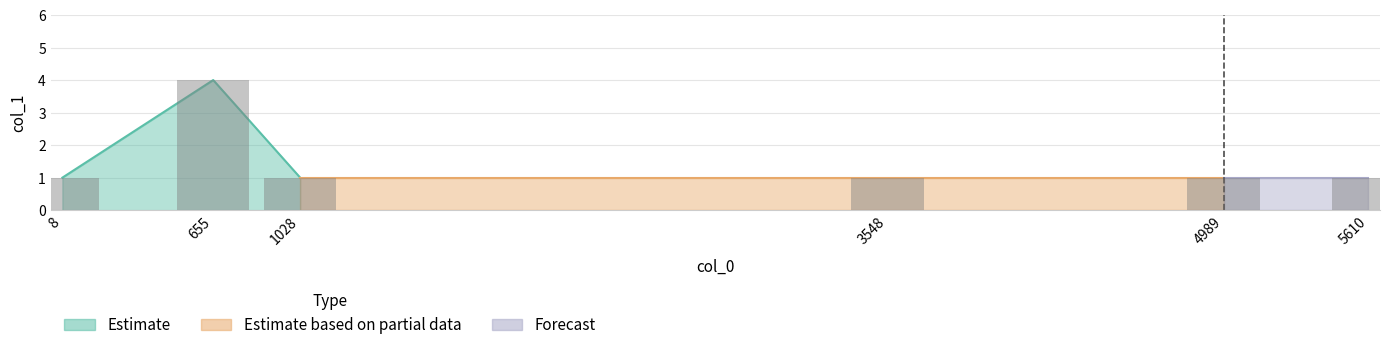

What is the smallest value displayed?

1